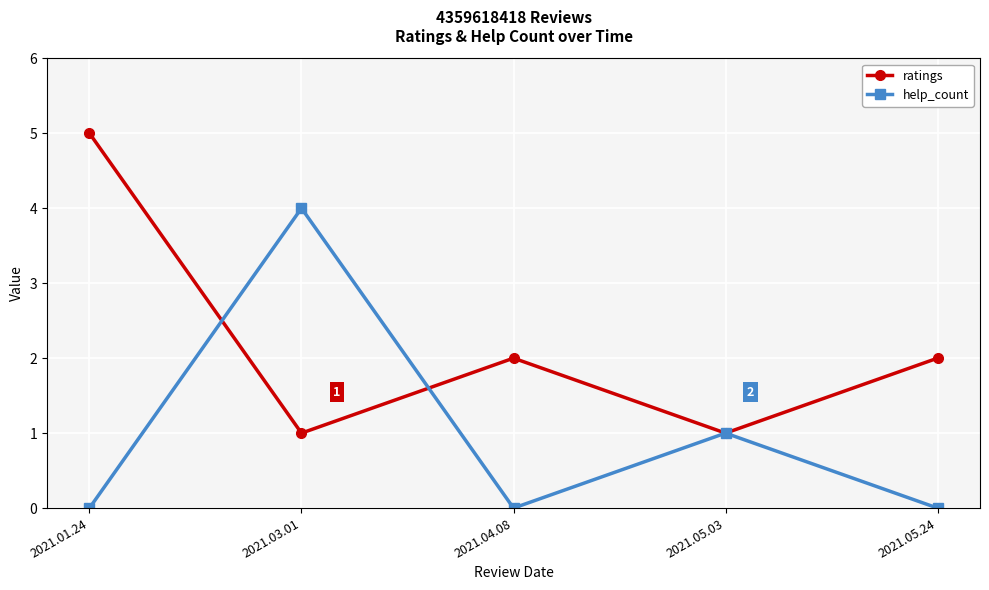

What is the difference between the second highest and second lowest values in the ratings series?

1